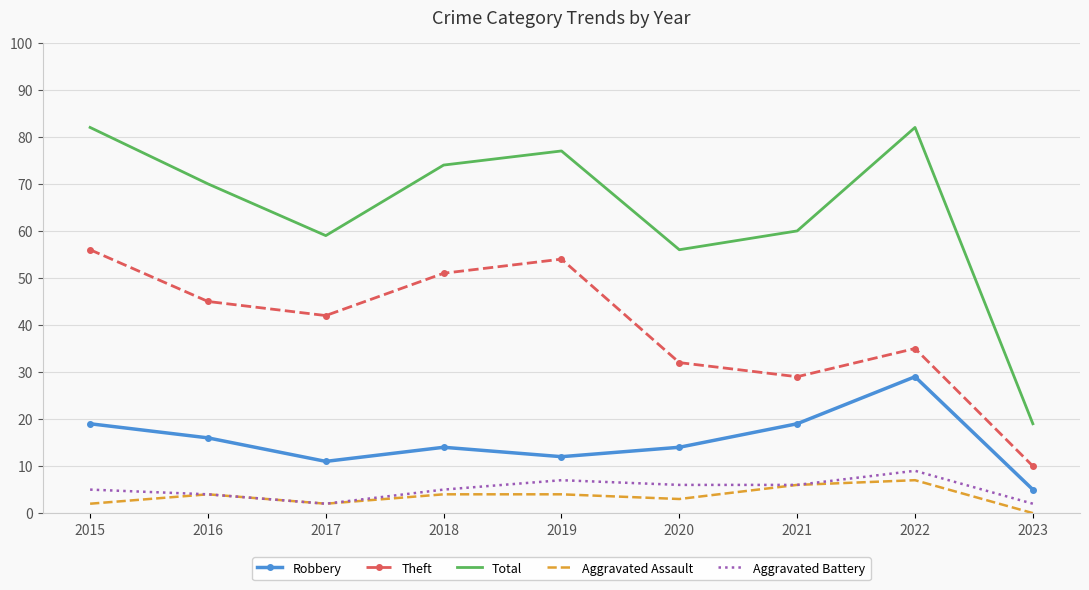

Which category has the lowest value across all series?

2023